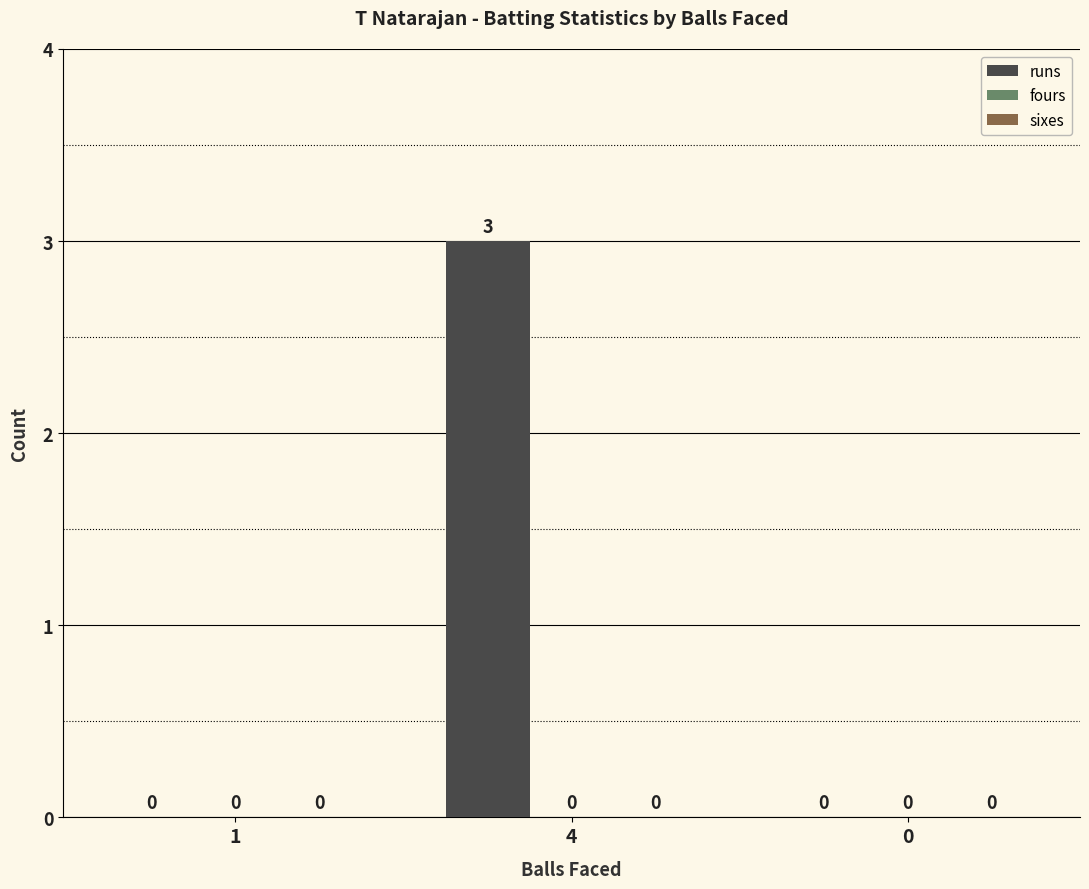

The value at 0 is 2. True or false?

False